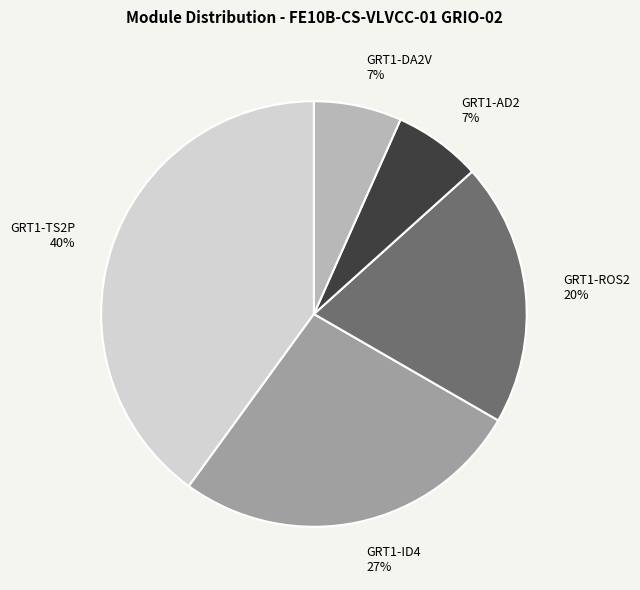

To the nearest percent, what is the difference between the largest and smallest slice percentages?

33%